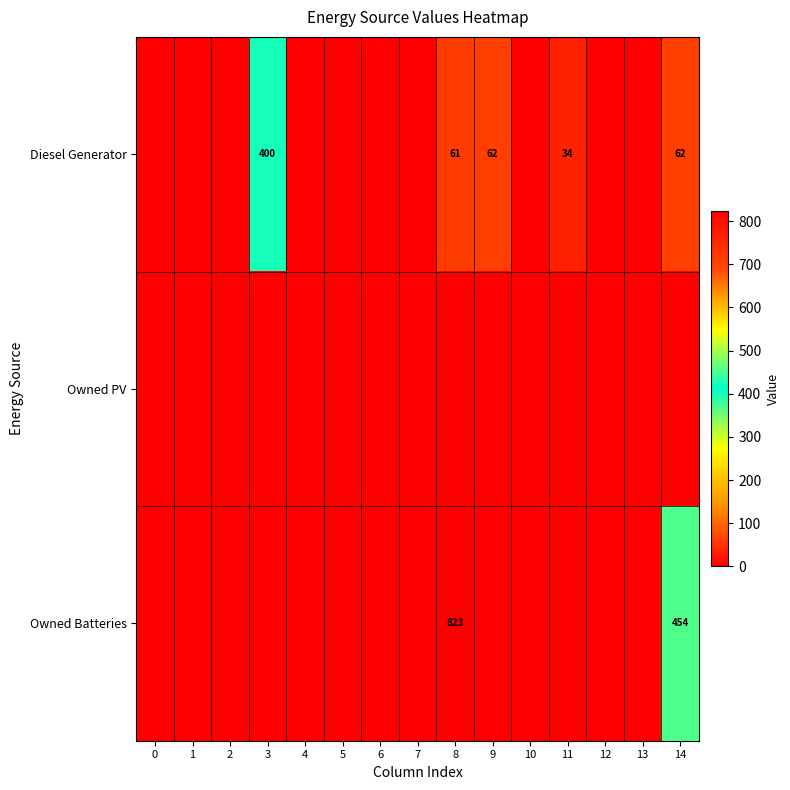

Which series changed the most between 3 and 6?

Diesel Generator